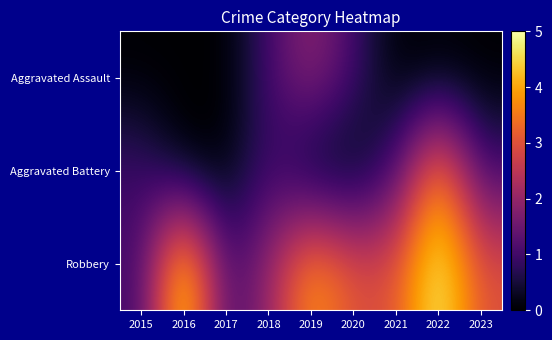

Which category has the lowest value across all series?

2015